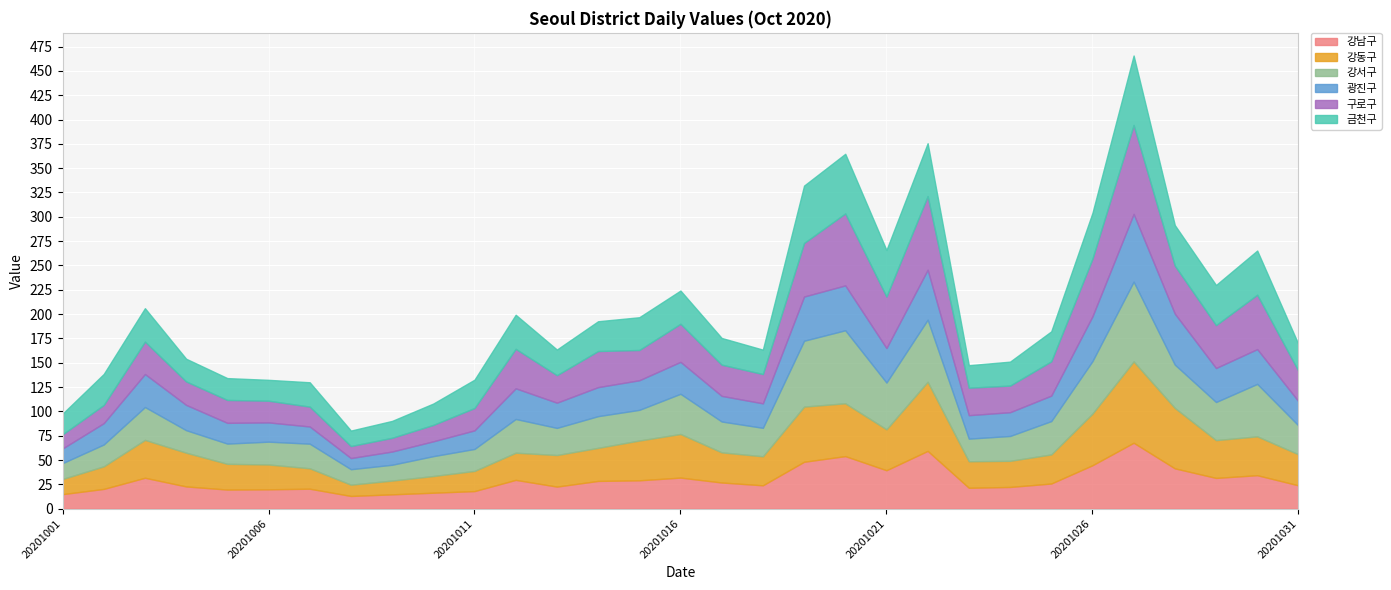

What is the total value across all series at 20201016?

224.2